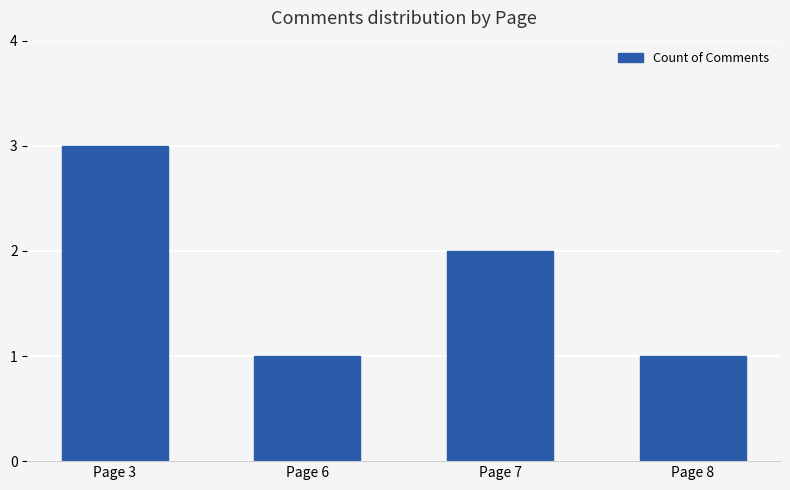

Reading left to right, what are all the values shown in this chart?

Page 3=3	Page 6=1	Page 7=2	Page 8=1